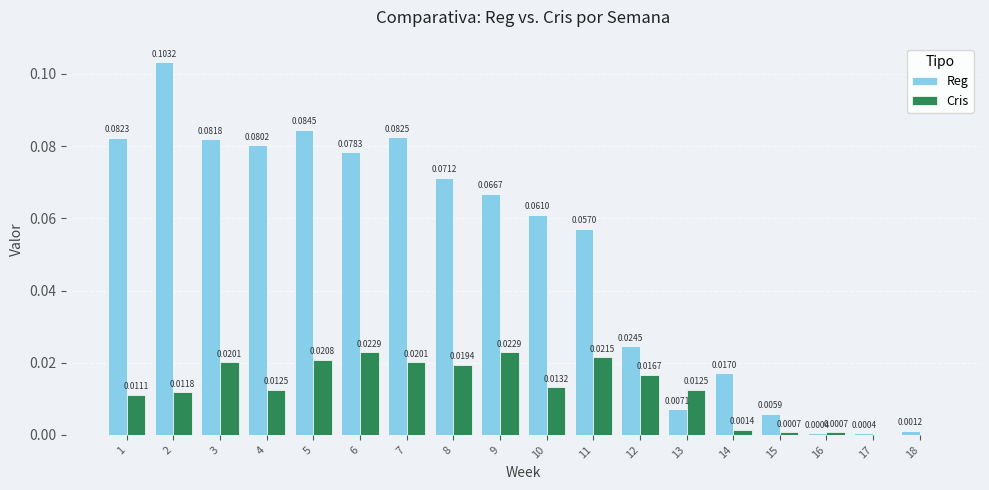

Between 7 and 10, which series saw the biggest shift?

Reg